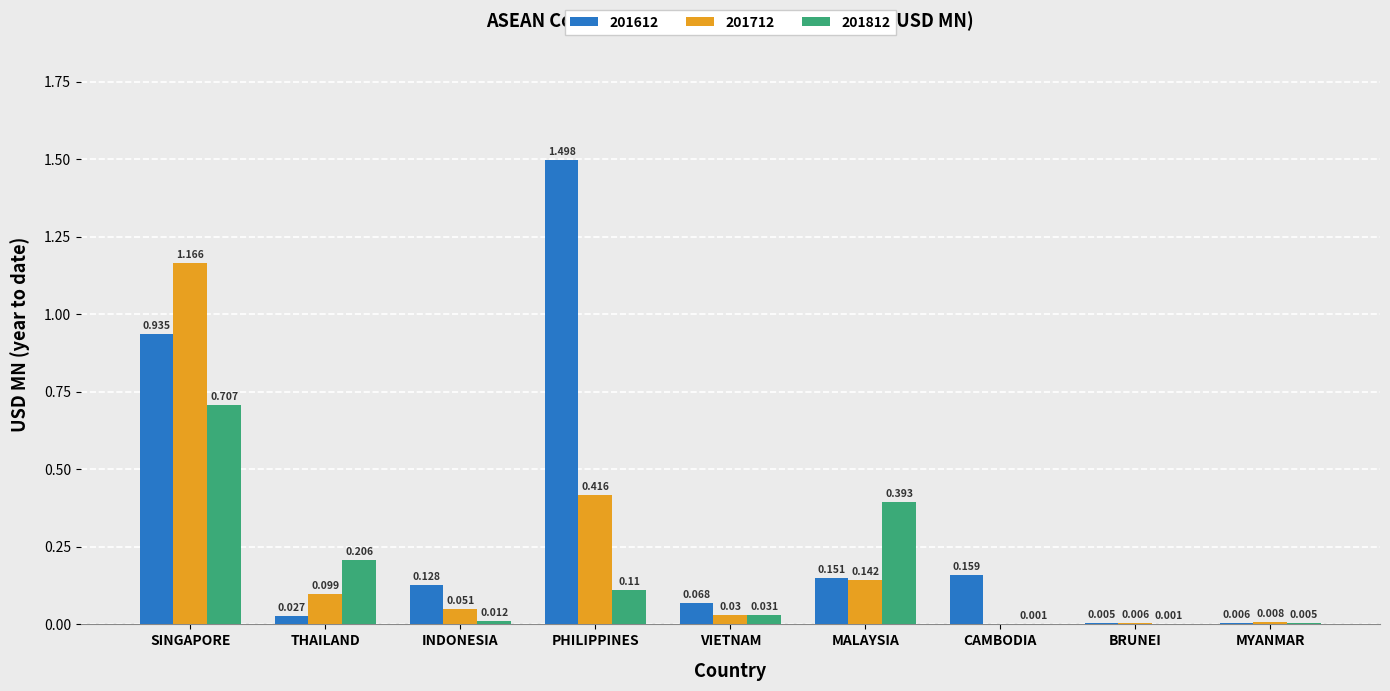

At which label is 201712 closest to 0?

CAMBODIA